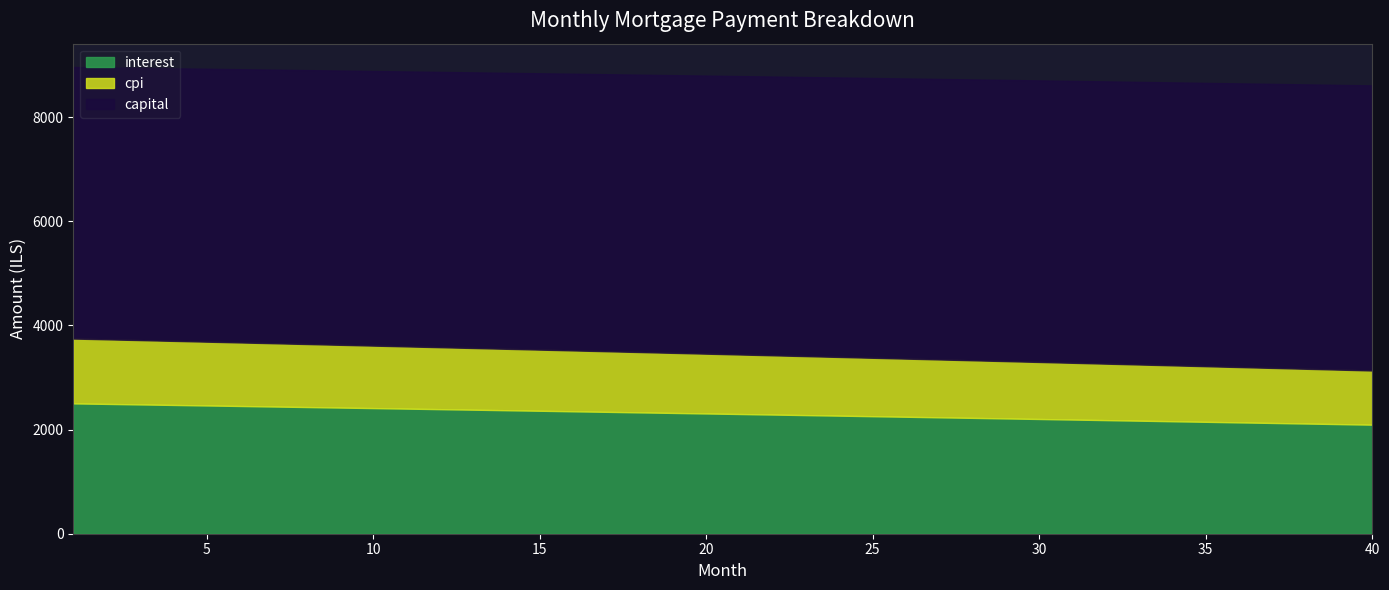

What is the highest value of the interest series?

2503.1